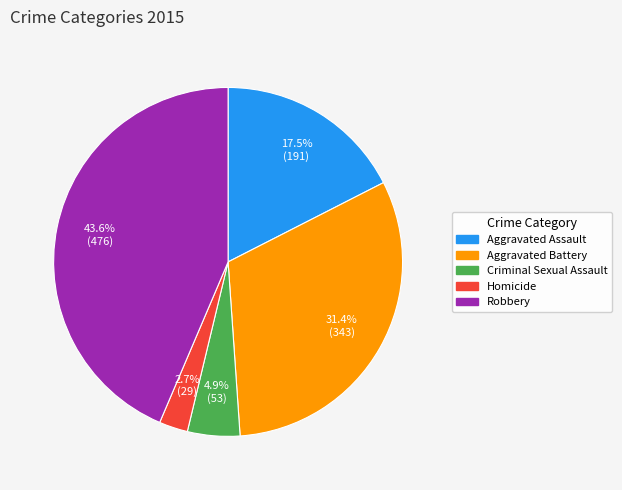

To the nearest percent, what is the average slice percentage?

20%